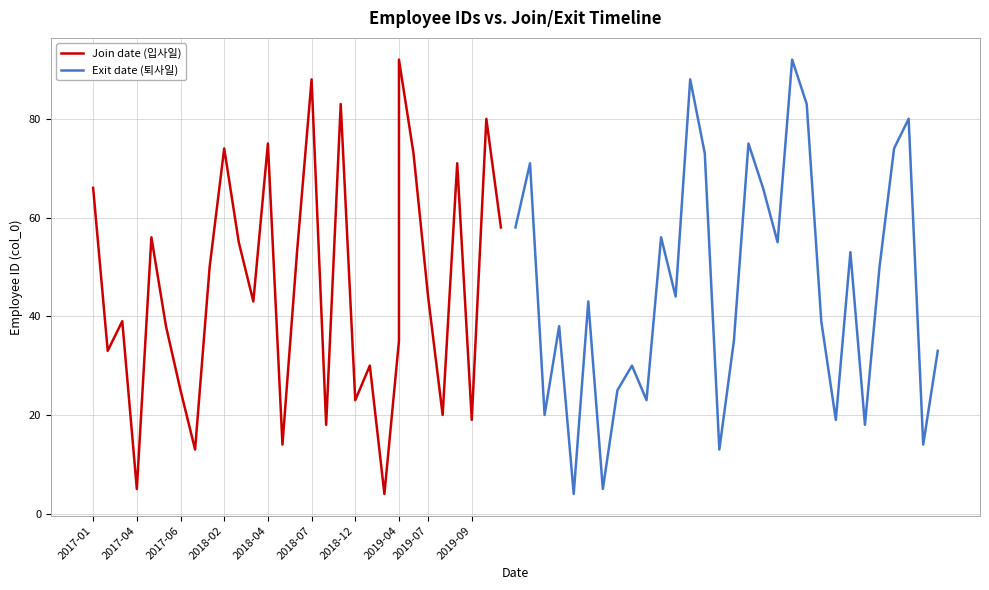

What is the maximum value for Exit date (퇴사일)?

92